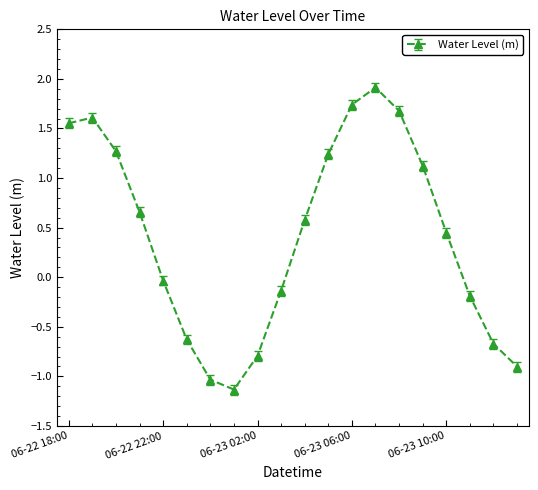

What is the sum of all values?

8.3